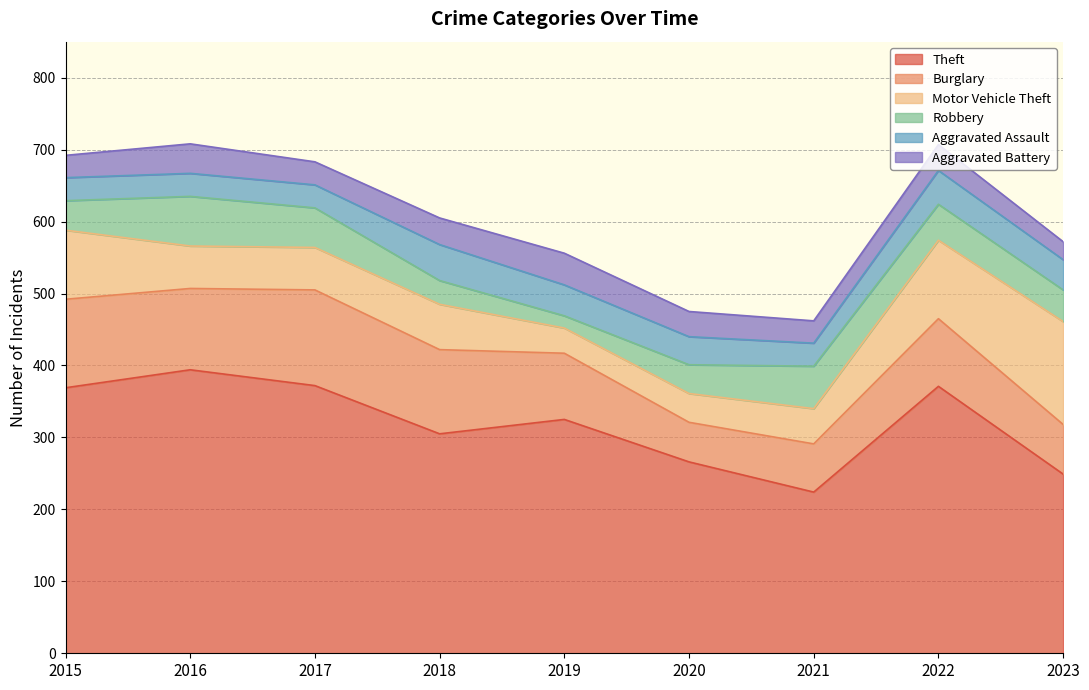

Which has a higher value, 2018 or 2023?

2018